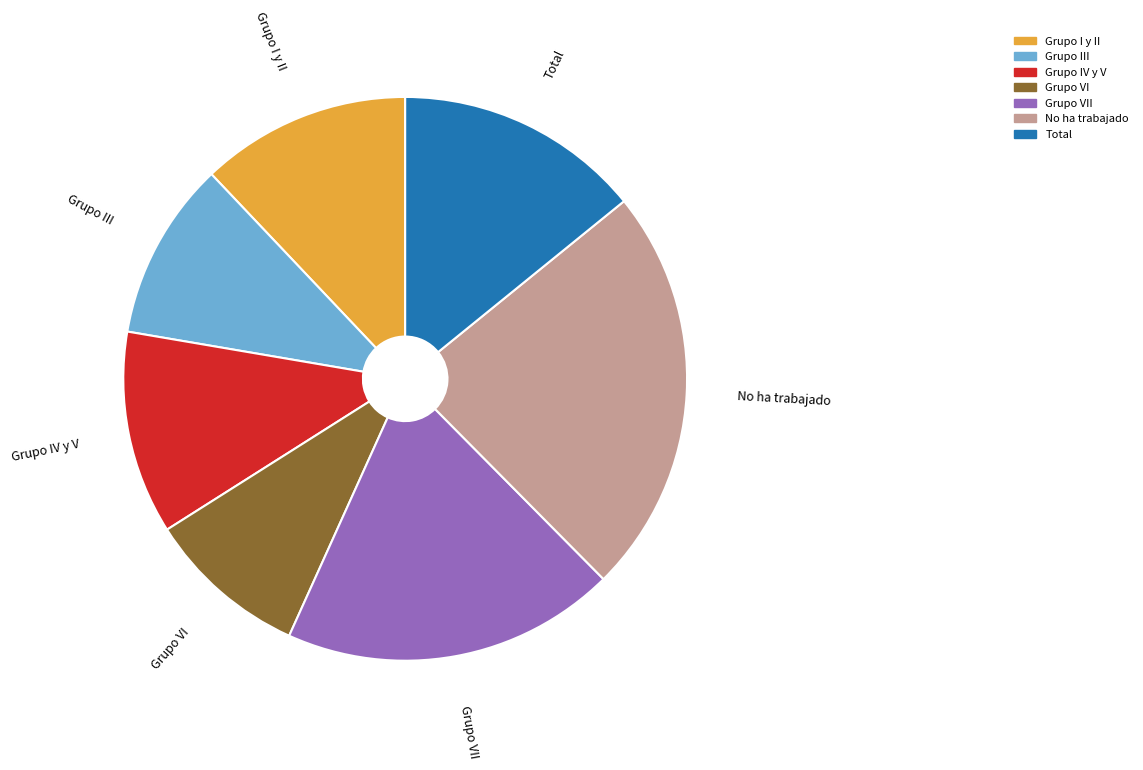

Is there a majority slice in this chart?

No